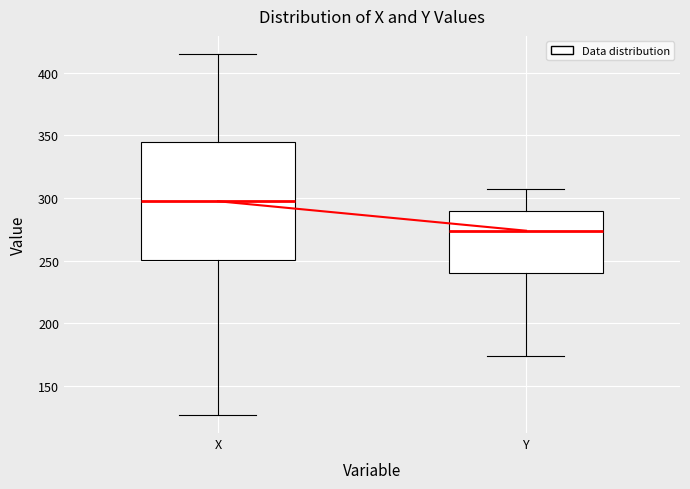

Reading left to right, read every box against the y-axis: the position of its median line, the range the box covers, and the ends of its whiskers. The values are not printed on the chart, so give them approximately, as read against the axis.

X: median 300, box 250 to 345, whiskers 125 to 415
Y: median 275, box 240 to 290, whiskers 175 to 305